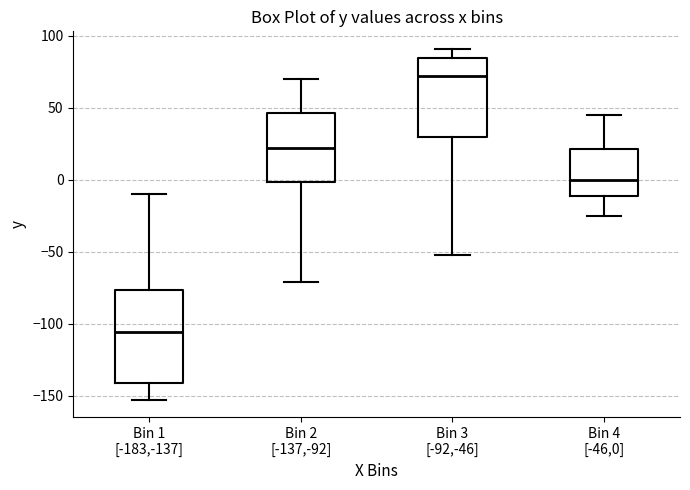

Reading left to right, transcribe this box plot: for each box, give where its median line is, the range the box spans, and where its two whiskers end, as read against the y-axis. The values are not printed on the chart, so give them approximately, as read against the axis.

Bin 1 [-183,-137]: median -105, box -140 to -75, whiskers -155 to -10
Bin 2 [-137,-92]: median 25, box 0 to 45, whiskers -70 to 70
Bin 3 [-92,-46]: median 75, box 30 to 85, whiskers -50 to 90
Bin 4 [-46,0]: median 0, box -10 to 20, whiskers -25 to 45